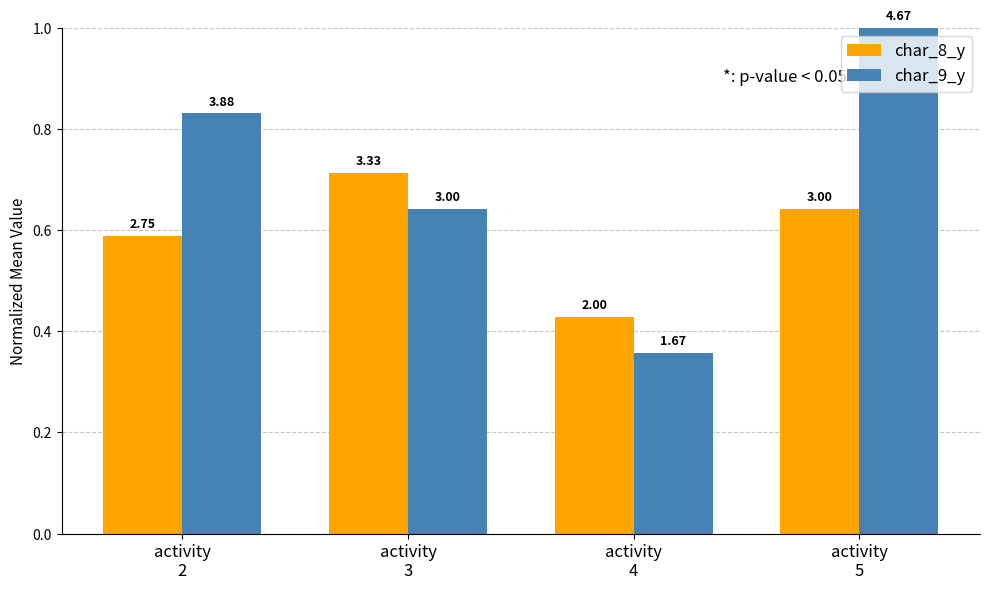

How many bars are there in total?

8